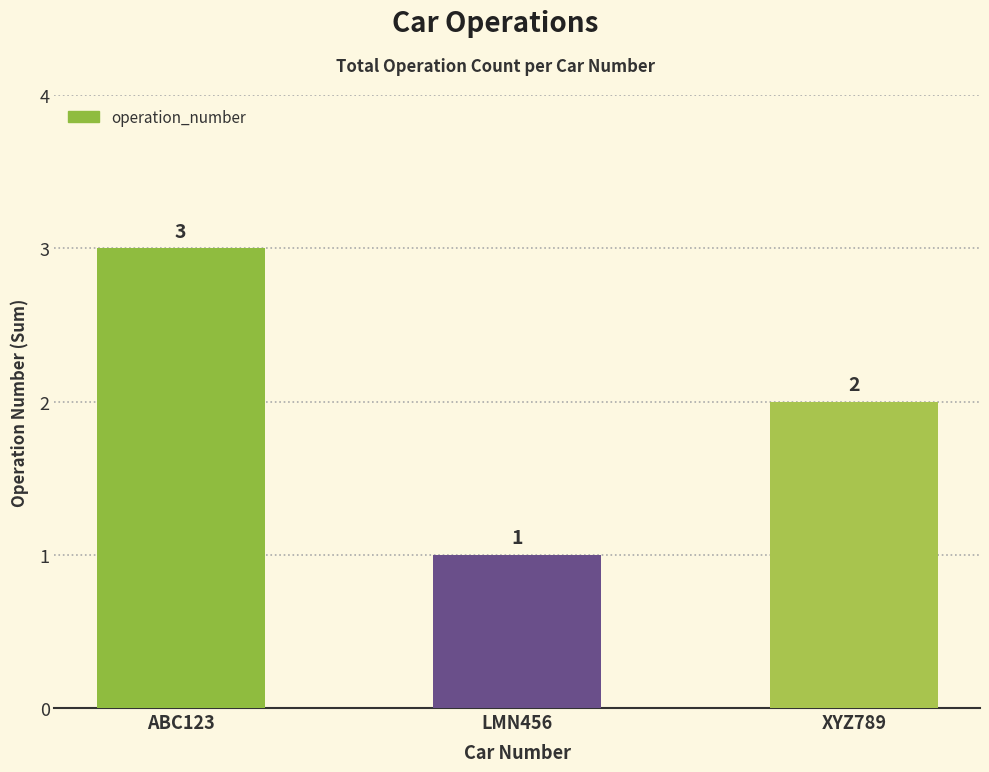

What is the sum of the values at LMN456 and ABC123?

4